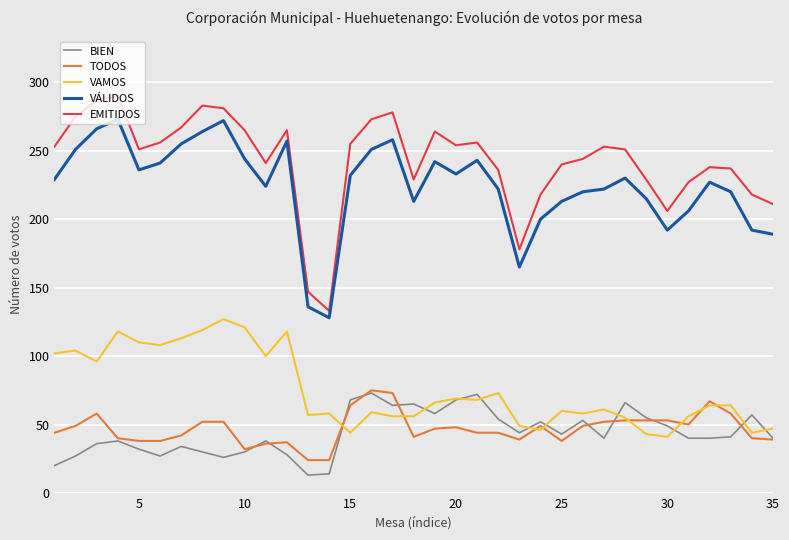

True or false: VÁLIDOS and BIEN intersect in this chart.

False